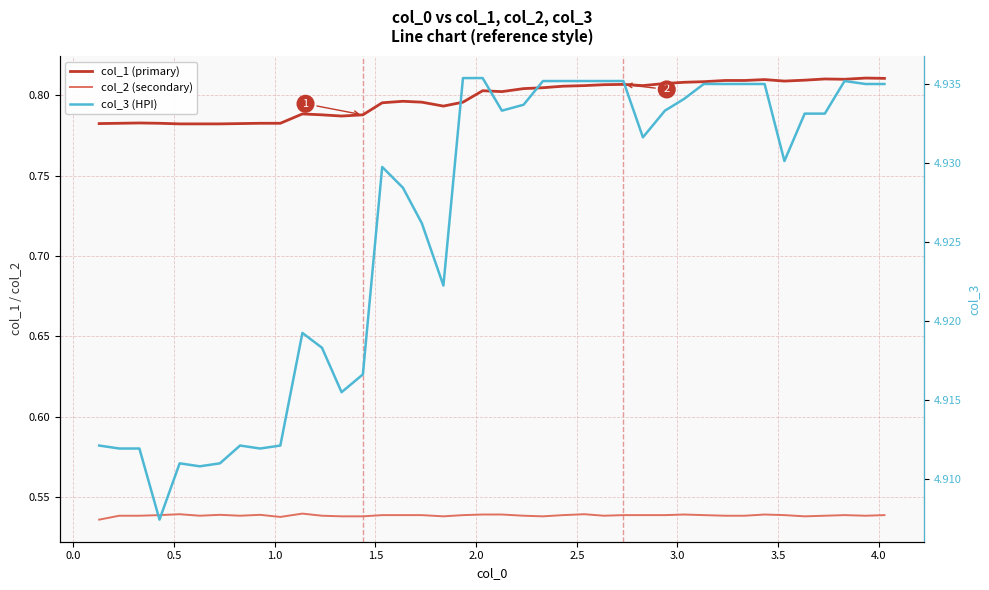

At how many categories does at least one series exceed 3?

40